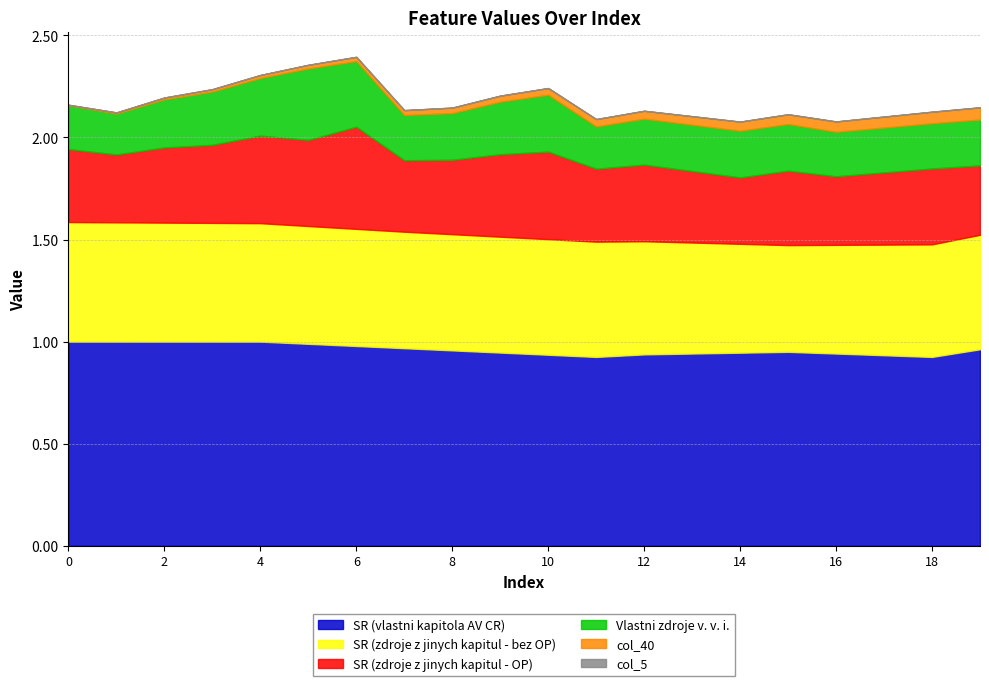

Is it true that SR (vlastni kapitola AV CR) equals 0.6 at 4?

False